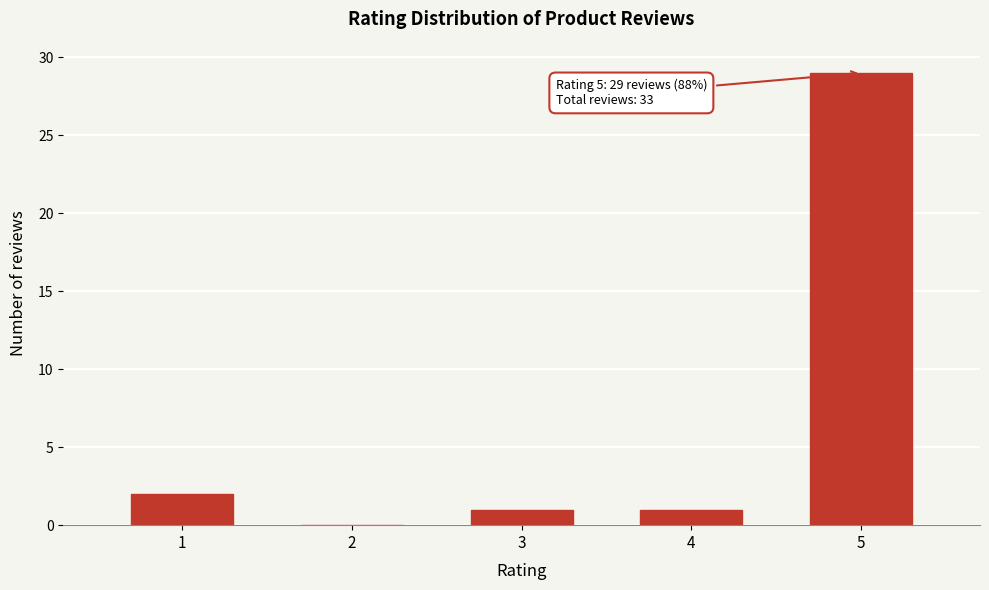

Reading right to left, what are all the values shown in this chart?

5=29	4=1	3=1	2=0	1=2